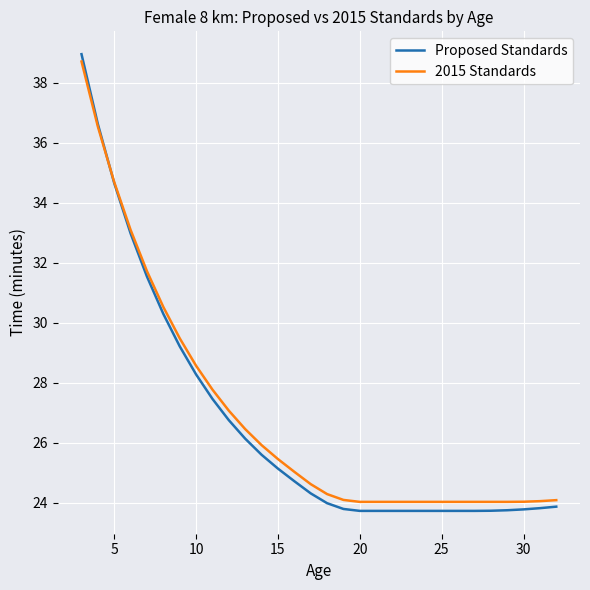

What is the lowest value of the 2015 Standards series?

24.0